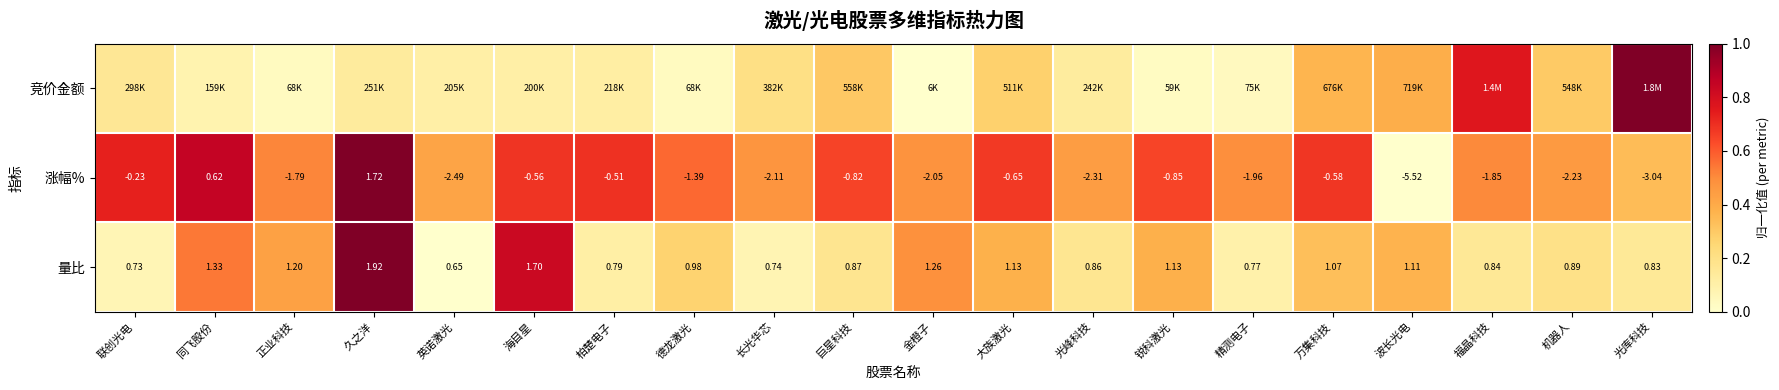

Which category has the lowest value in the 涨幅% series?

波长光电